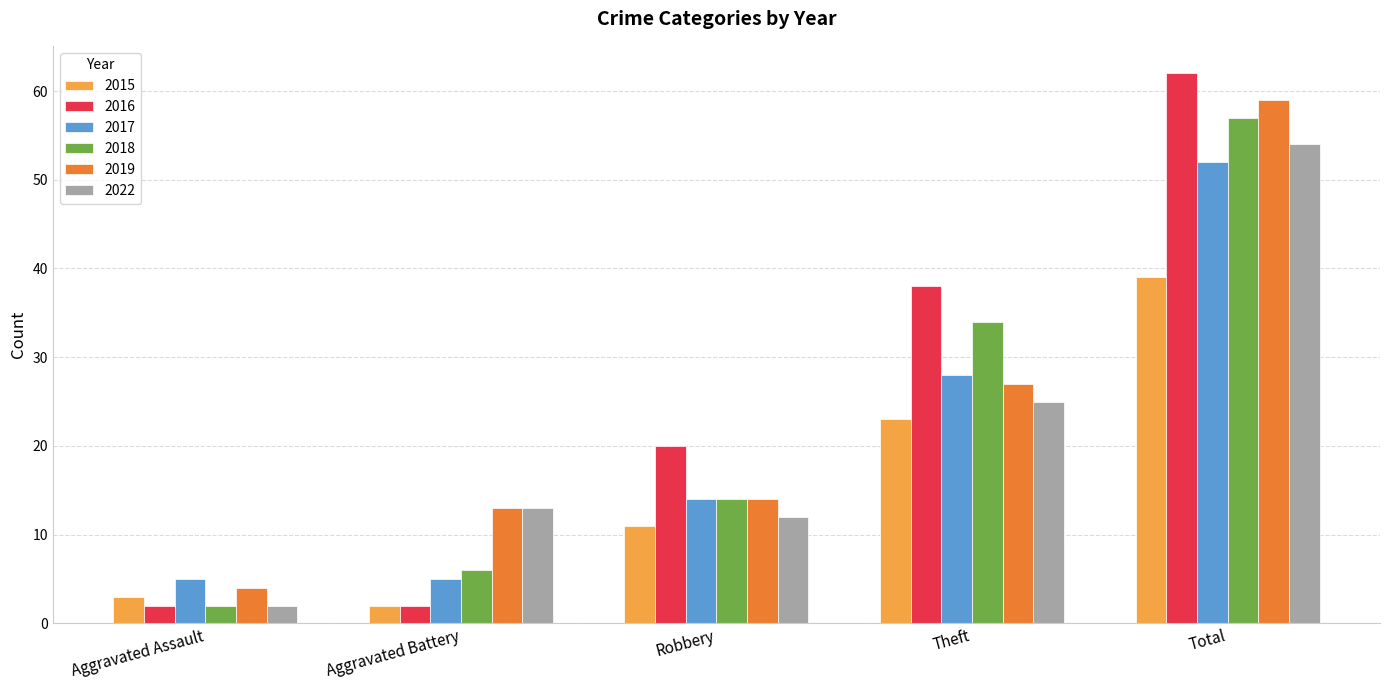

What is the label of the 1st bar from the left?

Aggravated Assault